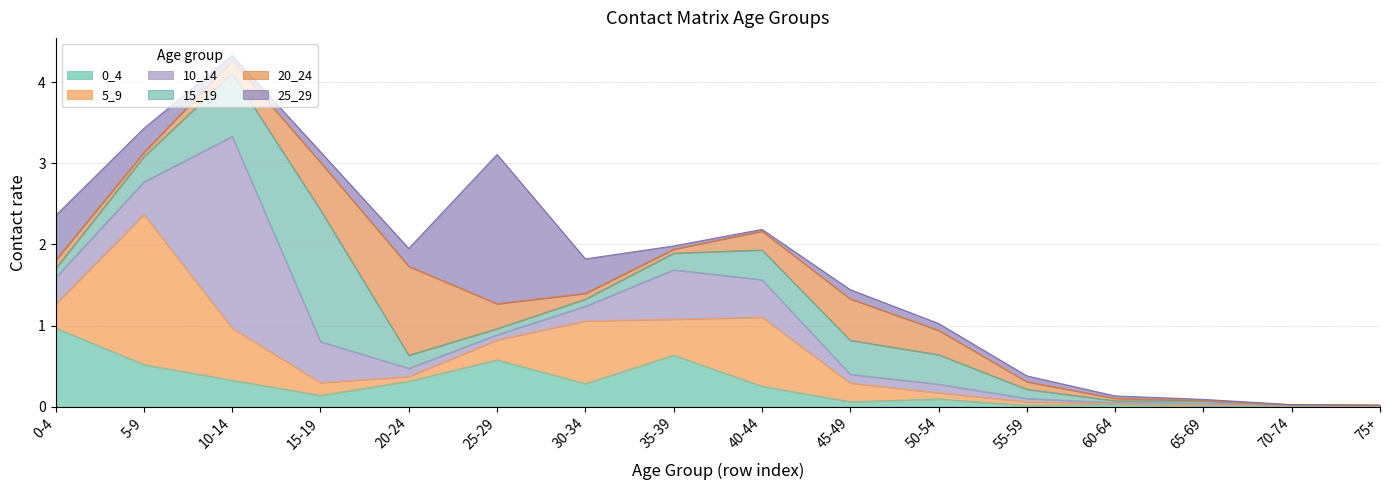

Reading left to right, extract all data points from this chart.

0_4: 0-4=1.0	5-9=0.5	10-14=0.3	15-19=0.1	20-24=0.3	25-29=0.6	30-34=0.3	35-39=0.6	40-44=0.3	45-49=0.1	50-54=0.1	55-59=0.0	60-64=0.0	65-69=0.0	70-74=0.0	75+=0.0
5_9: 0-4=0.3	5-9=1.9	10-14=0.6	15-19=0.2	20-24=0.1	25-29=0.2	30-34=0.8	35-39=0.4	40-44=0.9	45-49=0.2	50-54=0.1	55-59=0.0	60-64=0.0	65-69=0.0	70-74=0.0	75+=0.0
10_14: 0-4=0.3	5-9=0.4	10-14=2.4	15-19=0.5	20-24=0.1	25-29=0.1	30-34=0.2	35-39=0.6	40-44=0.5	45-49=0.1	50-54=0.1	55-59=0.0	60-64=0.0	65-69=0.0	70-74=0.0	75+=0.0
15_19: 0-4=0.1	5-9=0.3	10-14=0.8	15-19=1.6	20-24=0.2	25-29=0.1	30-34=0.1	35-39=0.2	40-44=0.4	45-49=0.4	50-54=0.4	55-59=0.1	60-64=0.0	65-69=0.0	70-74=0.0	75+=0.0
20_24: 0-4=0.1	5-9=0.1	10-14=0.2	15-19=0.6	20-24=1.1	25-29=0.3	30-34=0.1	35-39=0.0	40-44=0.2	45-49=0.5	50-54=0.3	55-59=0.1	60-64=0.0	65-69=0.0	70-74=0.0	75+=0.0
25_29: 0-4=0.5	5-9=0.3	10-14=0.1	15-19=0.1	20-24=0.2	25-29=1.8	30-34=0.4	35-39=0.0	40-44=0.0	45-49=0.1	50-54=0.1	55-59=0.1	60-64=0.0	65-69=0.0	70-74=0.0	75+=0.0